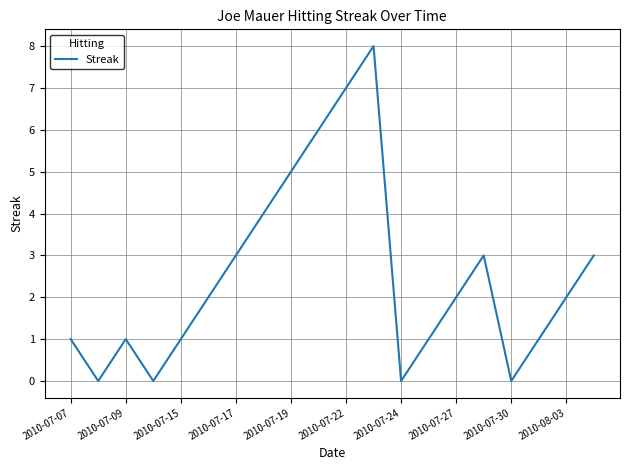

Count the number of data series in this chart.

1